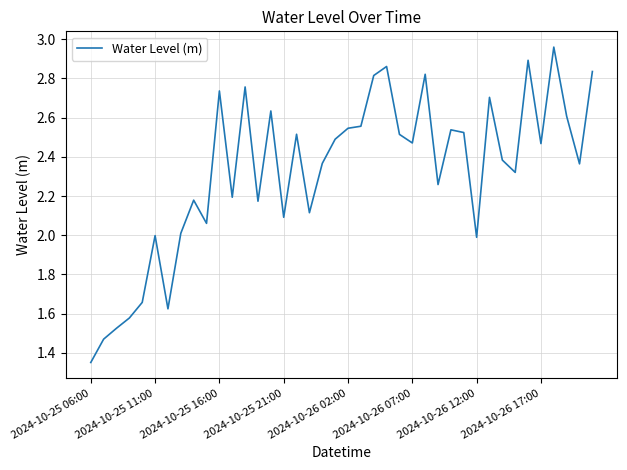

At which category does the chart reach its peak across all series?

36